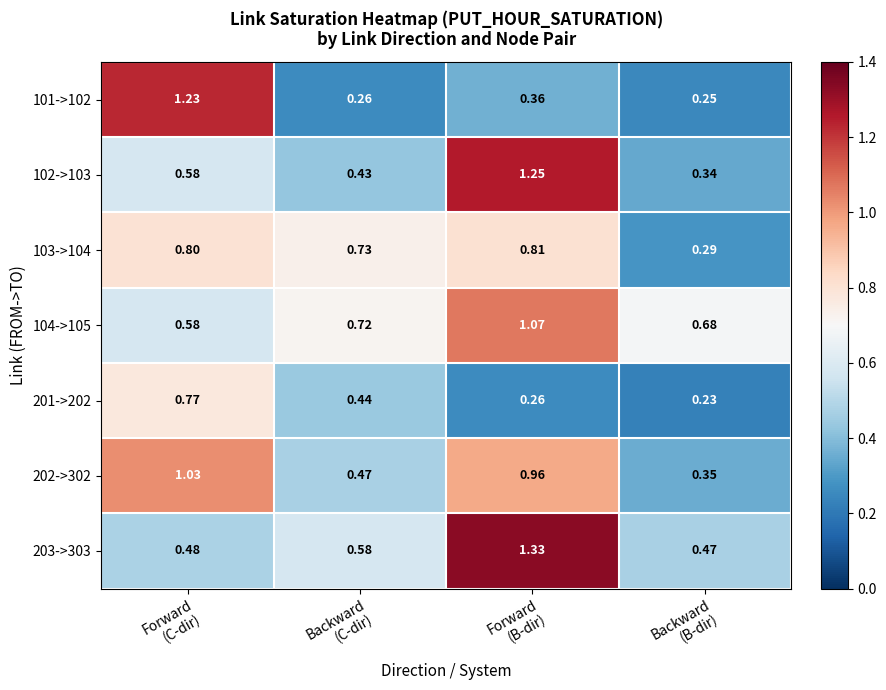

How many distinct data groups are displayed?

7